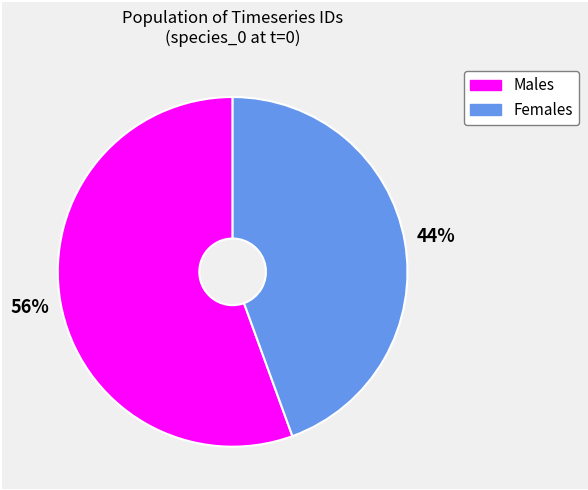

To the nearest percent, what is the average slice percentage?

50%